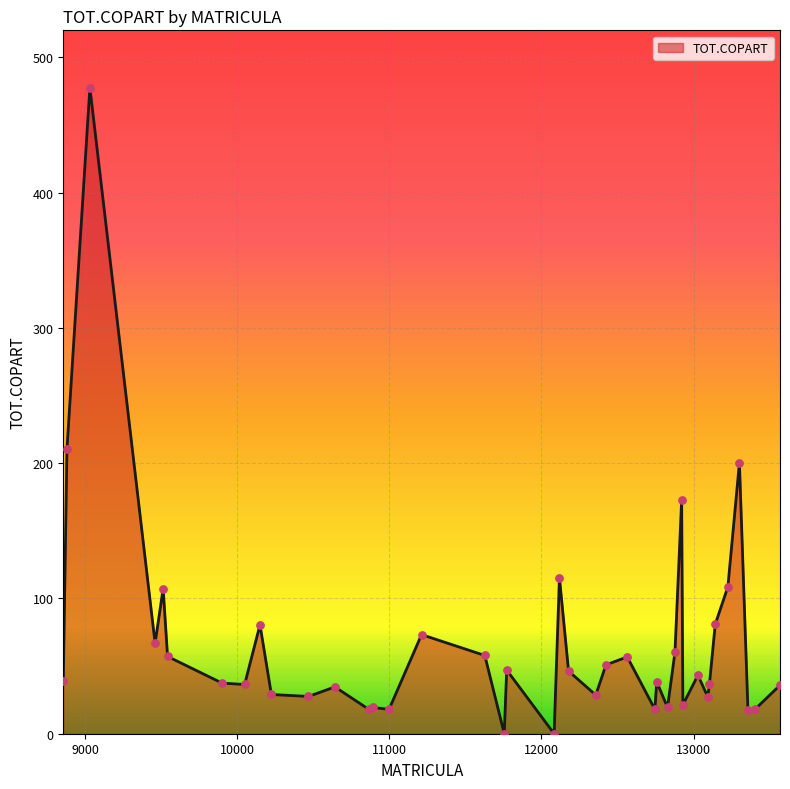

How many lines are shown in the chart?

1